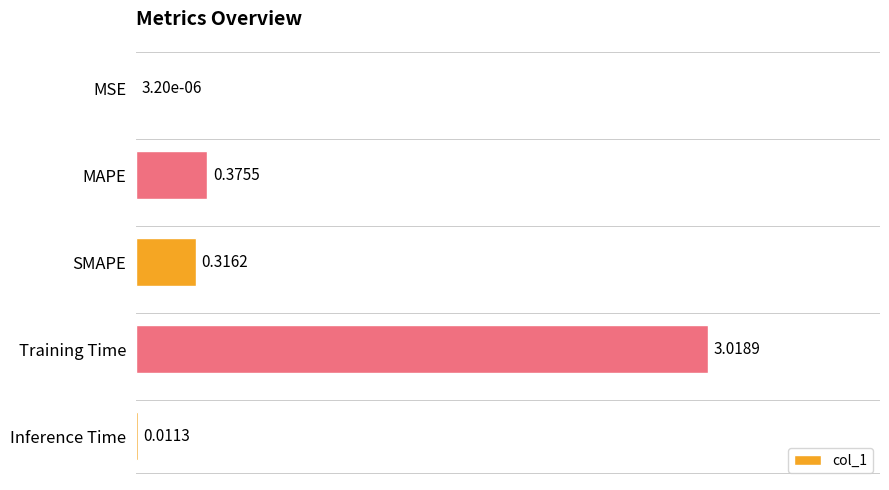

Between MAPE and Training Time, which is larger?

Training Time